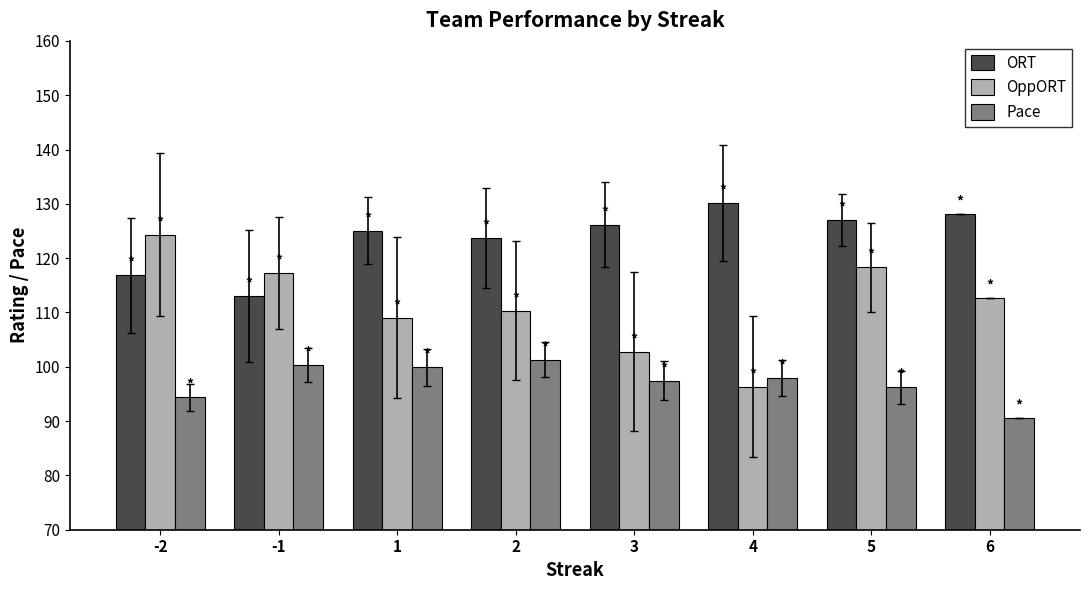

Rank the series at 5 from highest to lowest value.

ORT, OppORT, Pace